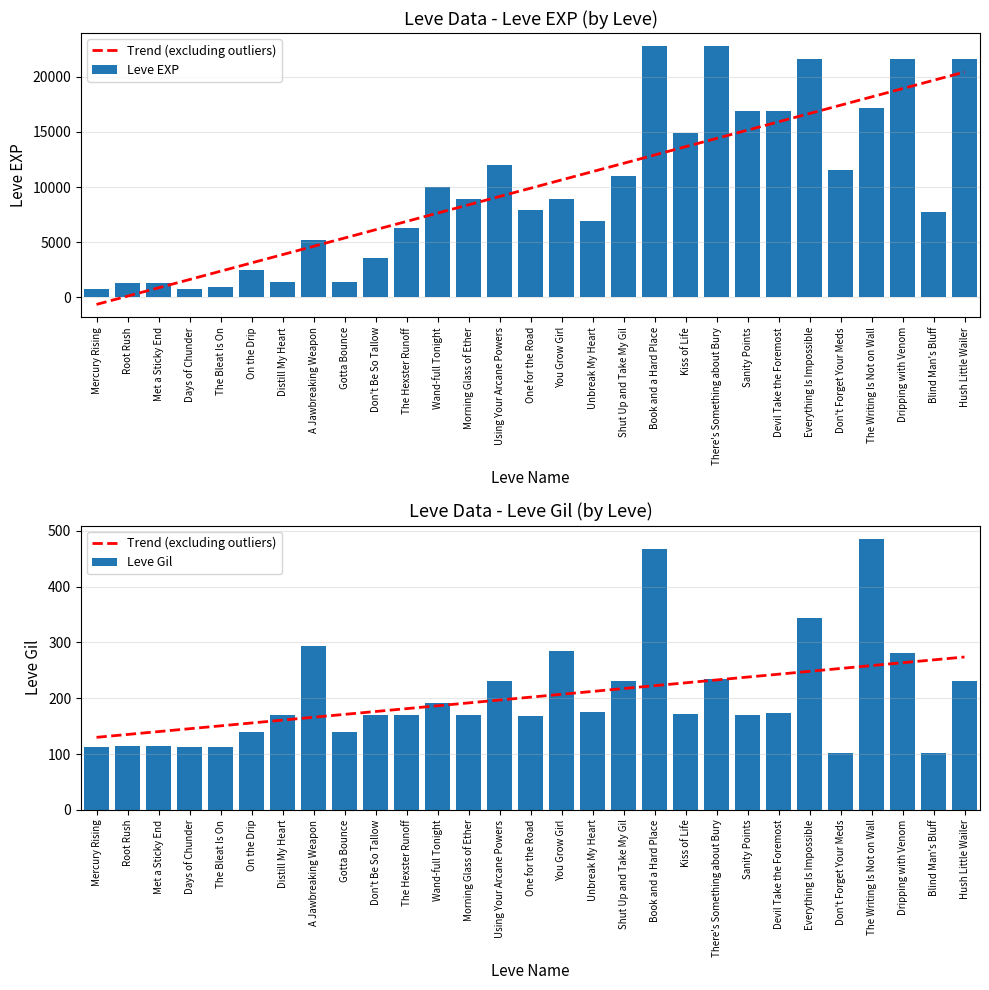

What is the difference between the Leve Gil values at Wand-full Tonight and Distill My Heart?

22